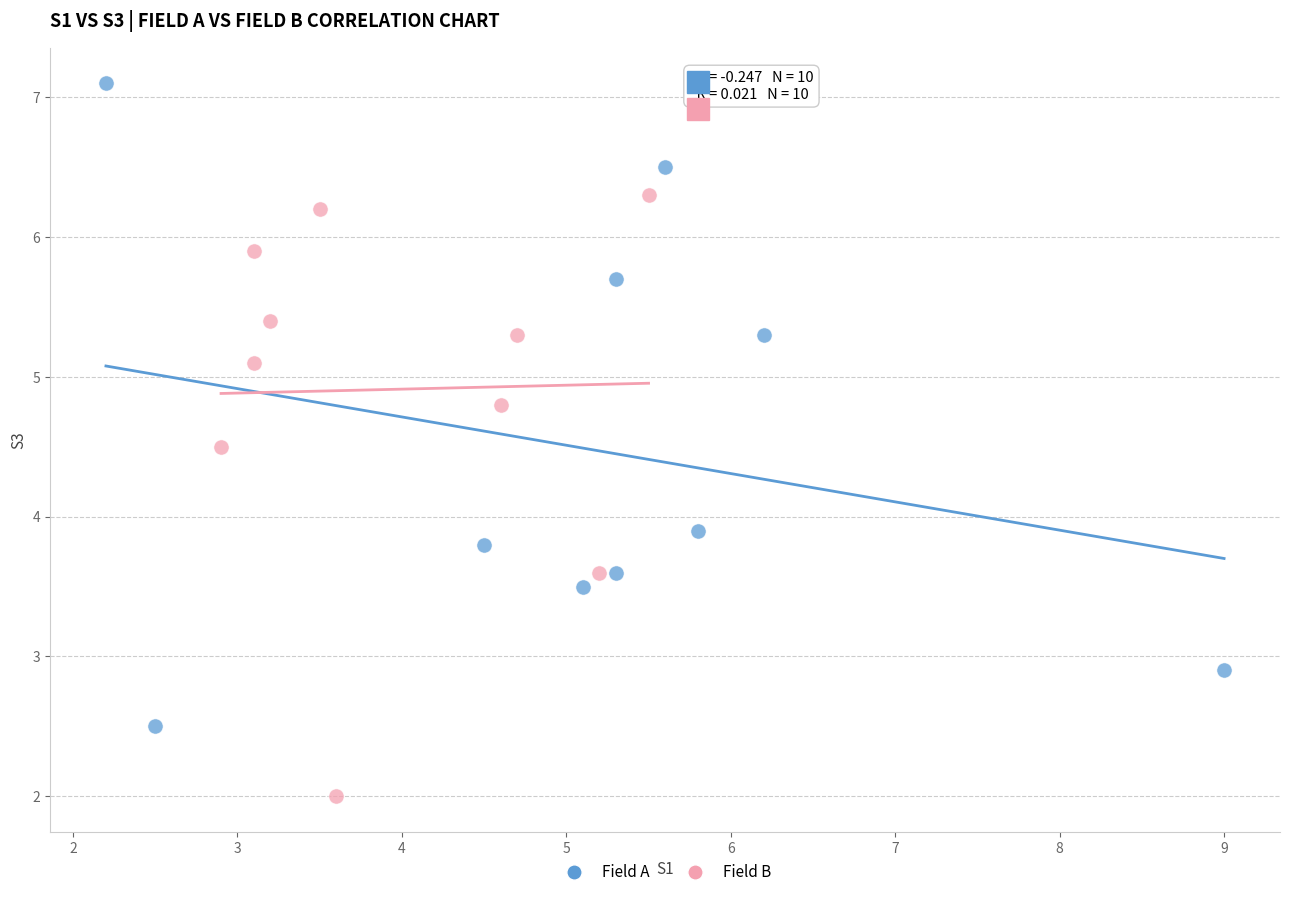

Which series has the largest Y range (max minus min)?

Field A